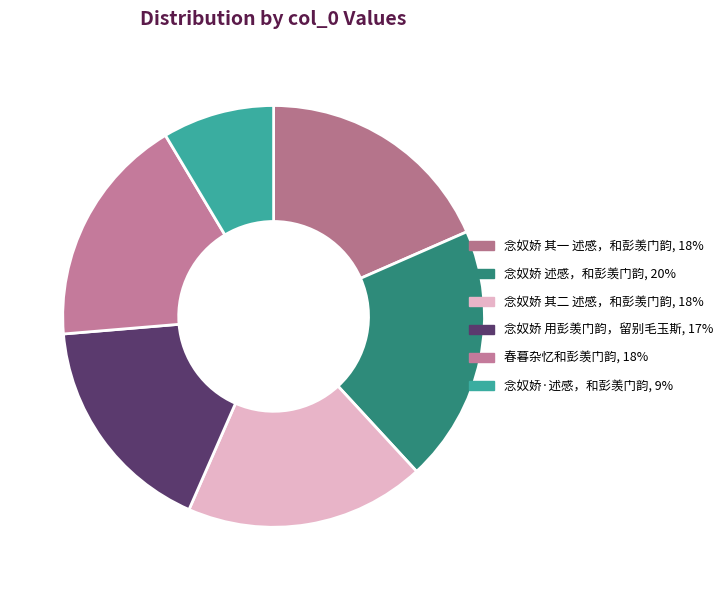

Which slice is the largest?

念奴娇 述感，和彭羡门韵